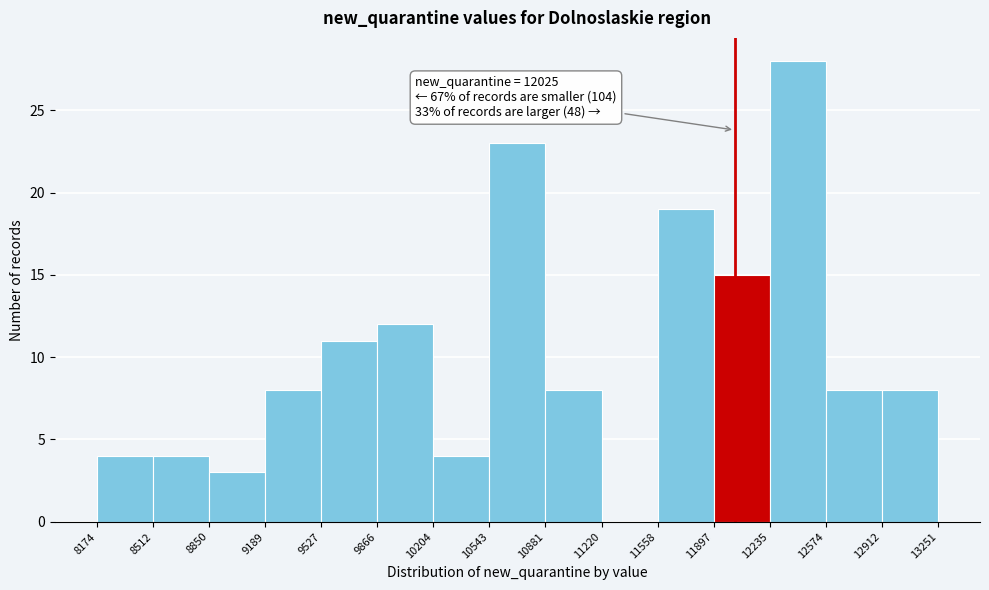

Which range on the x-axis has the tallest bar?

12235 to 12574